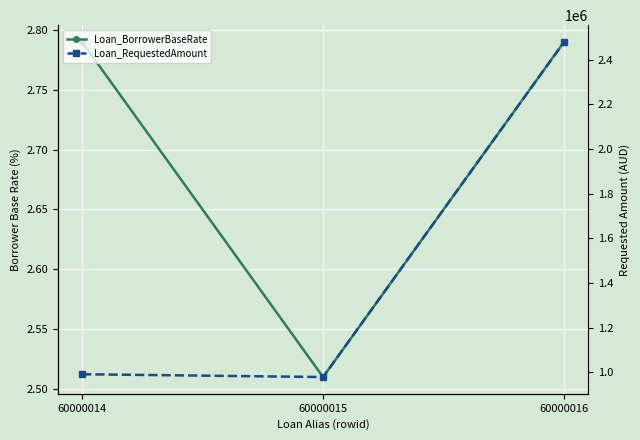

At which label is Loan_BorrowerBaseRate closest to 2?

60000015